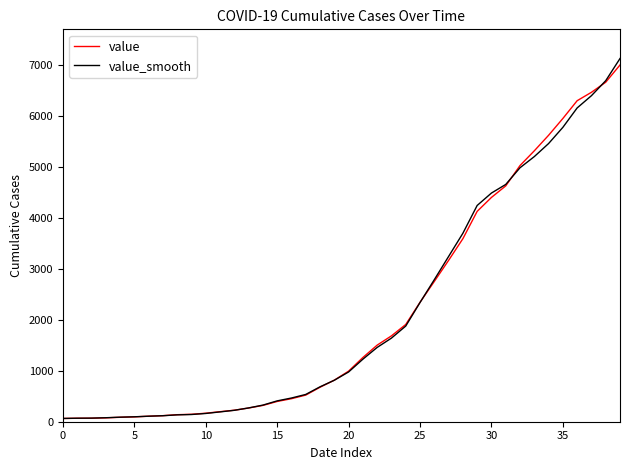

Which series has the largest range (max minus min)?

value_smooth